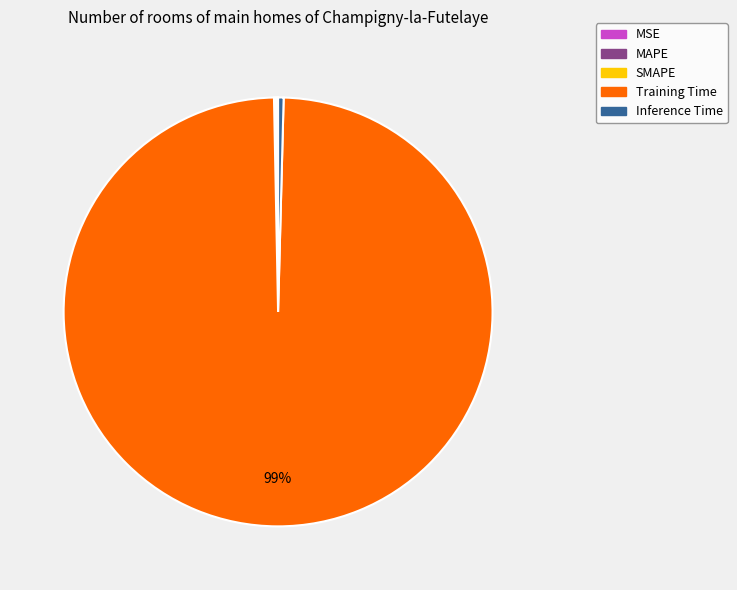

Which slice is the largest?

Training Time